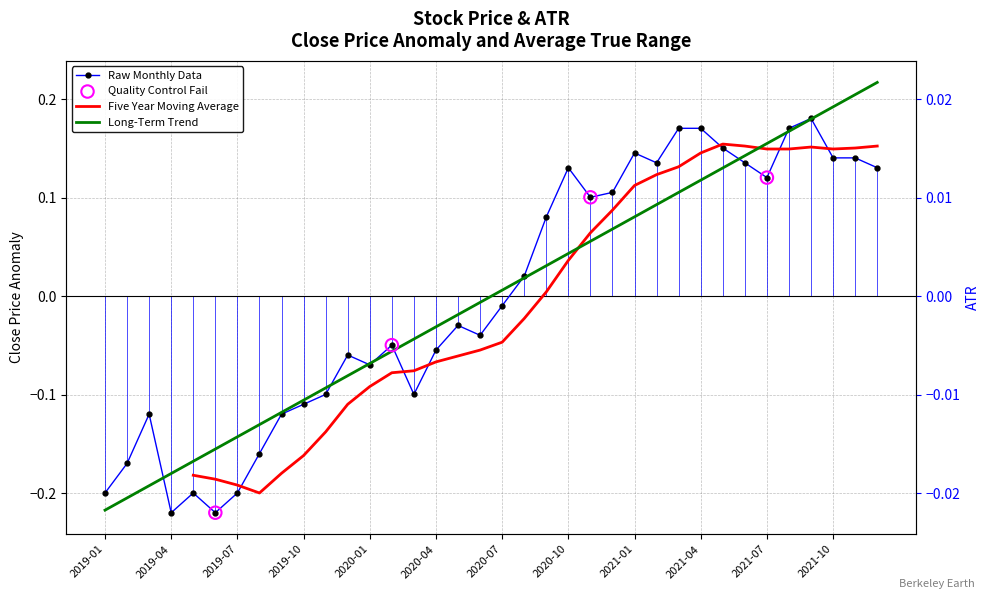

Is the value of Long-Term Trend at 18 greater than the value of Five Year Moving Average at 34?

No